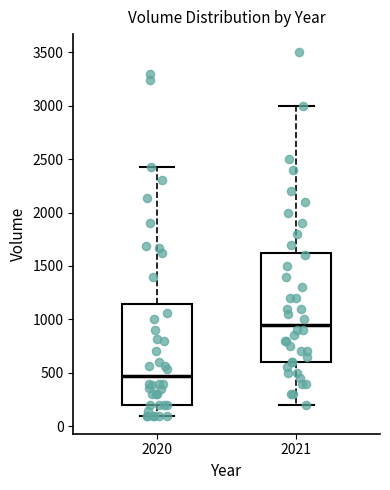

Reading left to right, read every box against the y-axis: the position of its median line, the range the box covers, and the ends of its whiskers. The values are not printed on the chart, so give them approximately, as read against the axis.

2020: median 450, box 200 to 1150, whiskers 100 to 2400
2021: median 950, box 600 to 1650, whiskers 200 to 3000